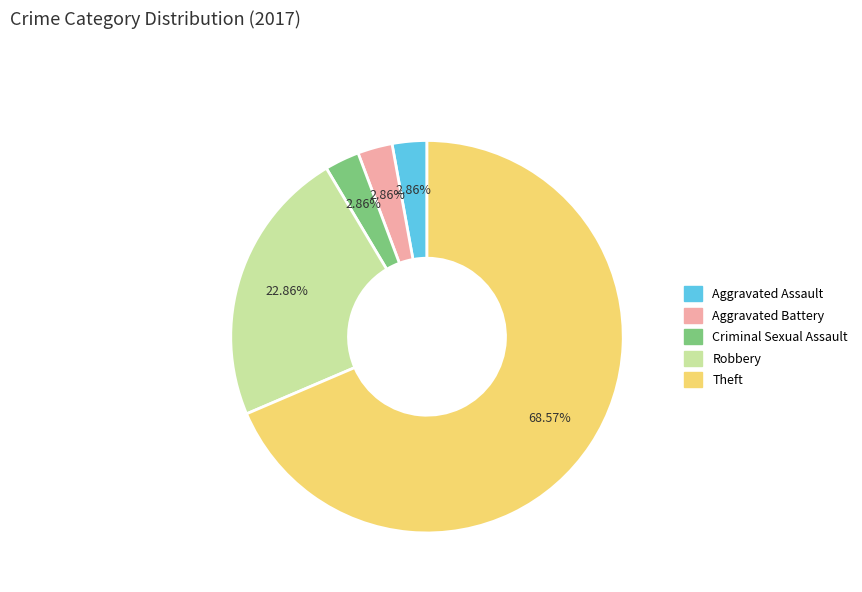

Approximately how many times larger is the value at Theft compared to Aggravated Battery?

24.0